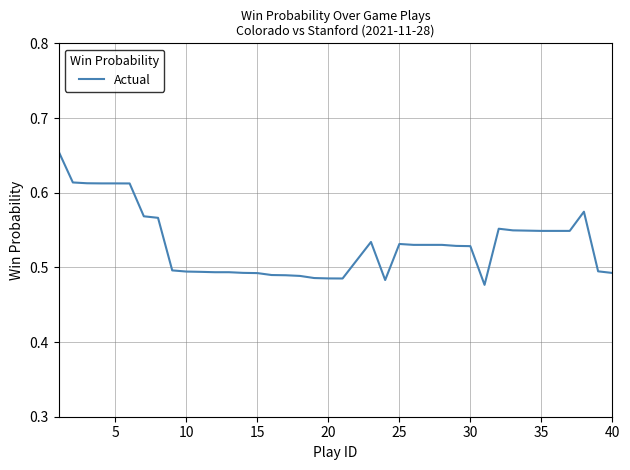

The chart shows a value of 0.2 at 20. True or false?

False